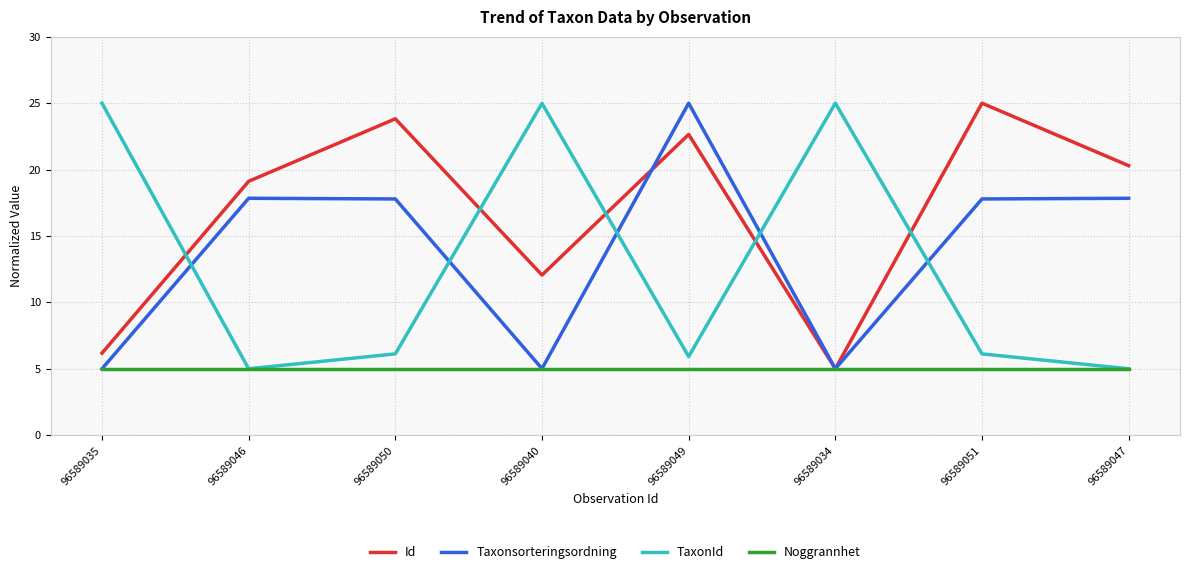

What position from the left is 96589035?

1